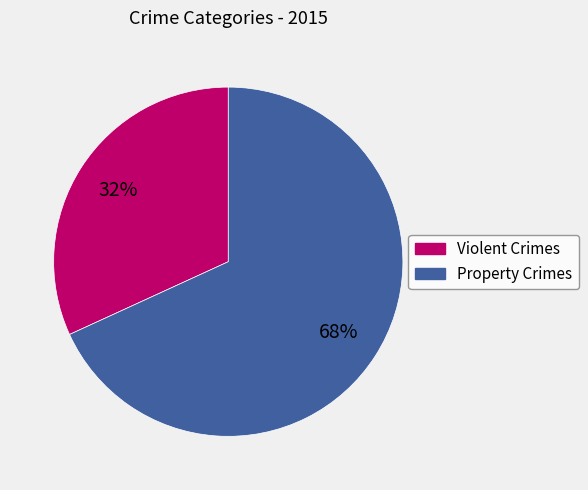

Is there a majority slice in this chart?

Yes